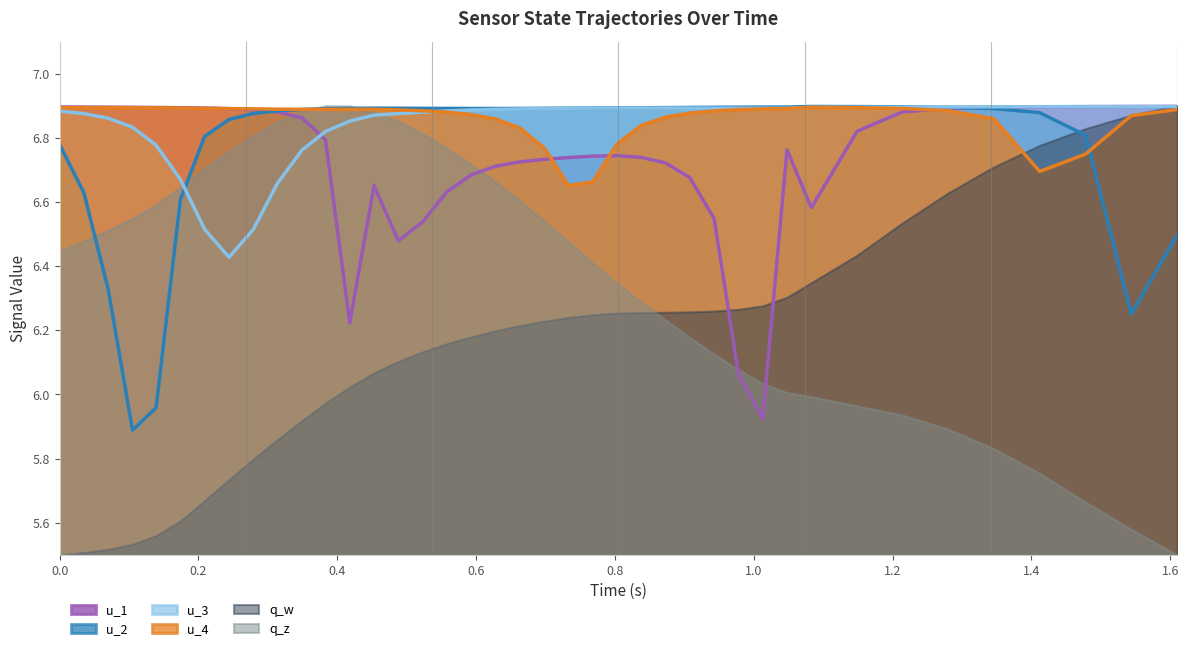

True or false: u_3 has more than 2 interior local peaks.

False